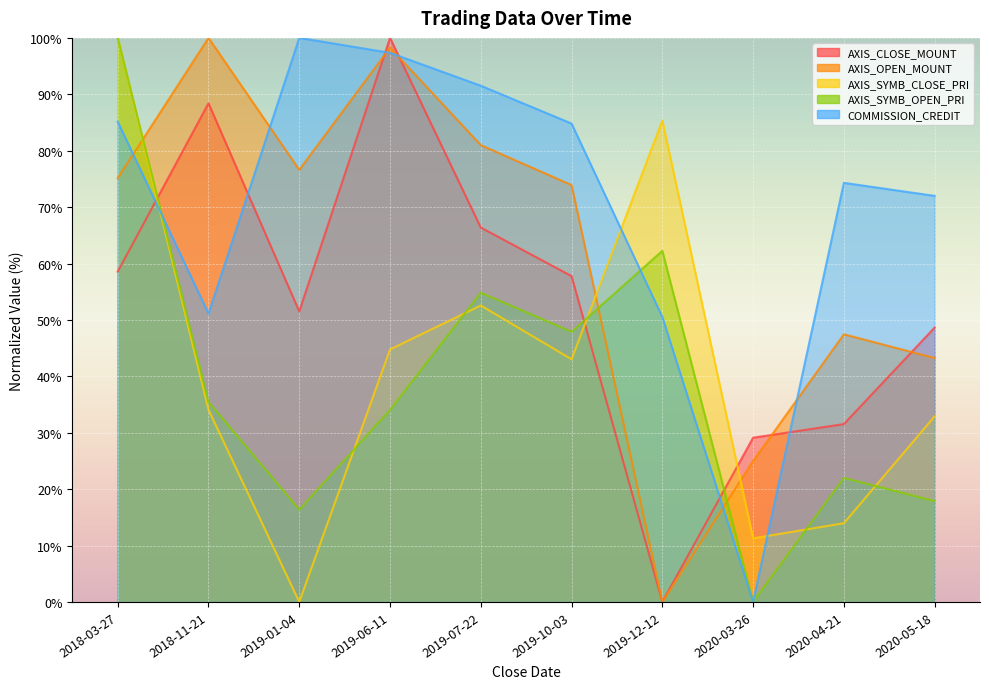

Read the COMMISSION_CREDIT value at 2019-06-11.

97.4